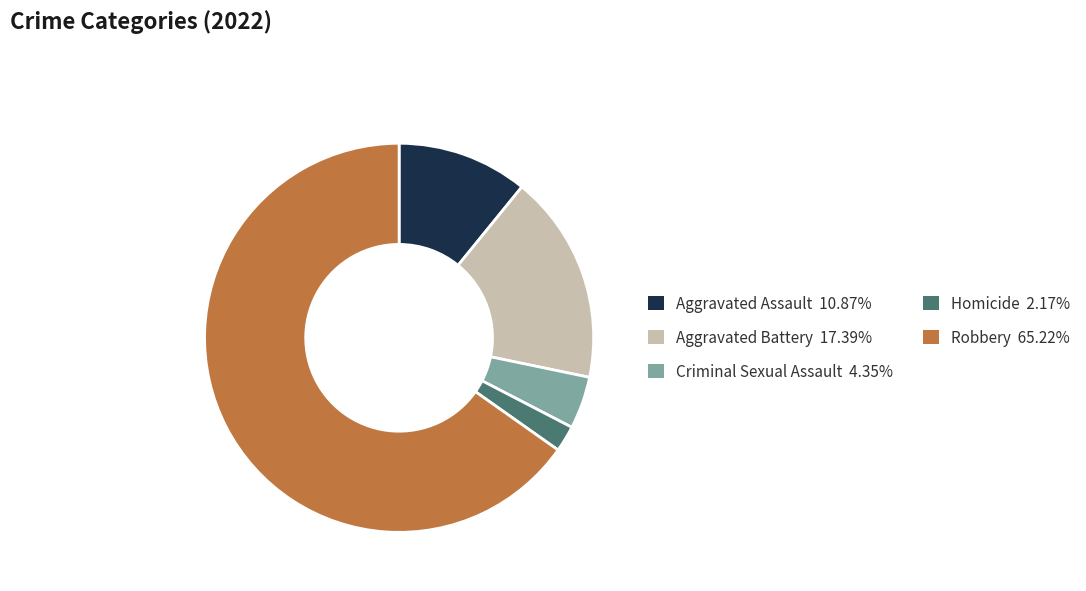

Which slice is the smallest?

Homicide